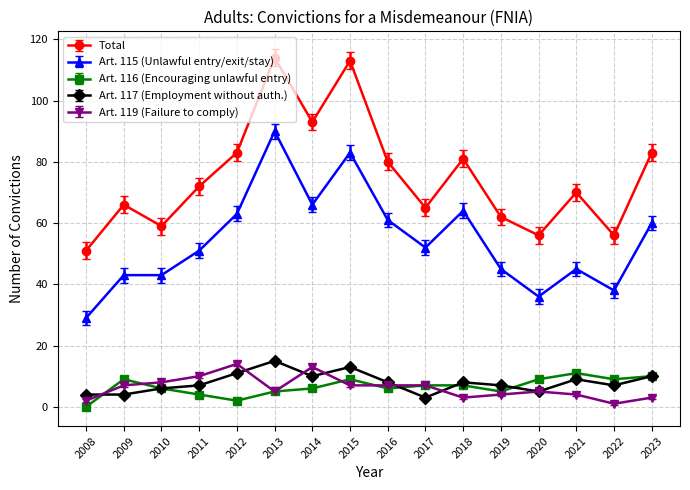

What is the difference between the highest and lowest values at 2016?

74